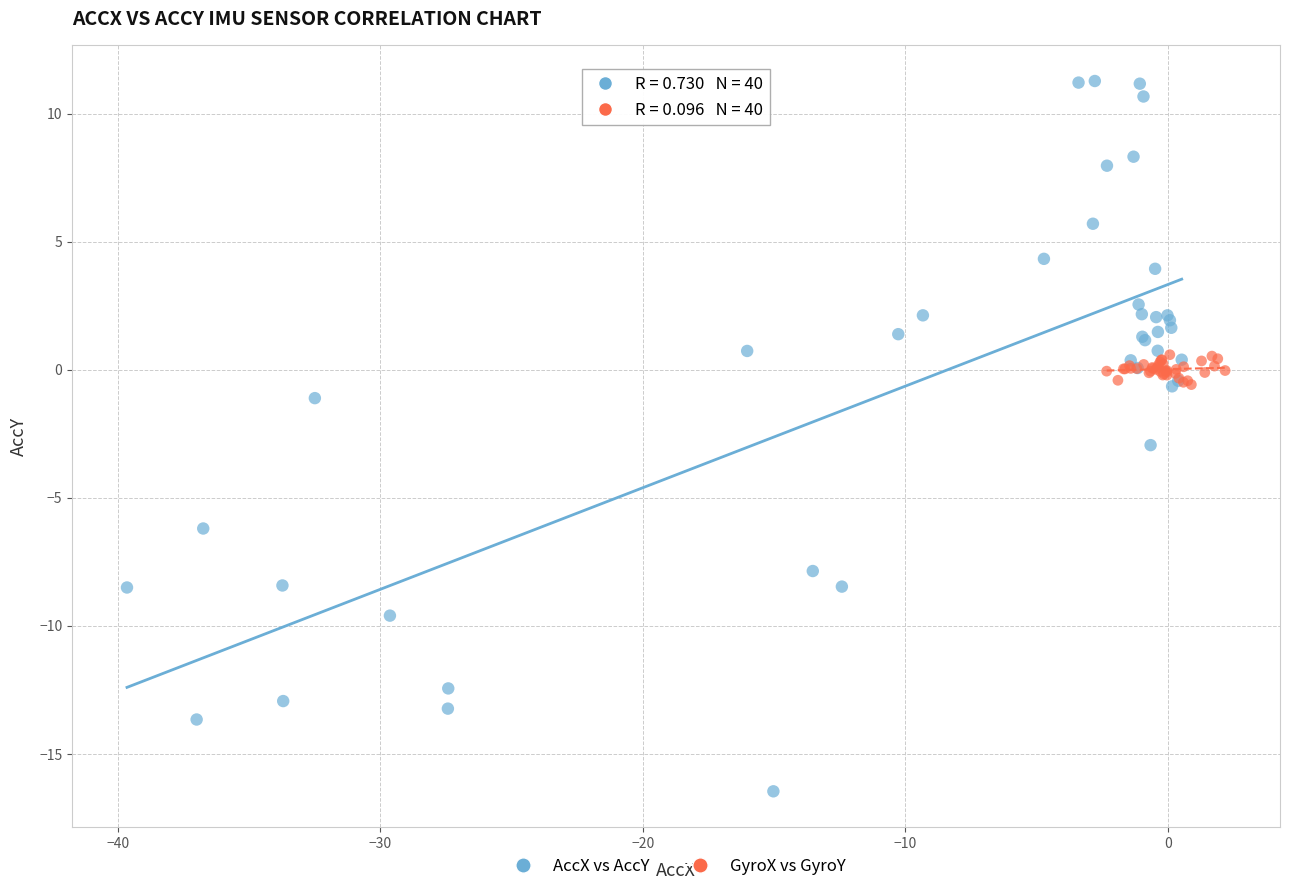

Which series contains the lowest Y value?

AccX vs AccY